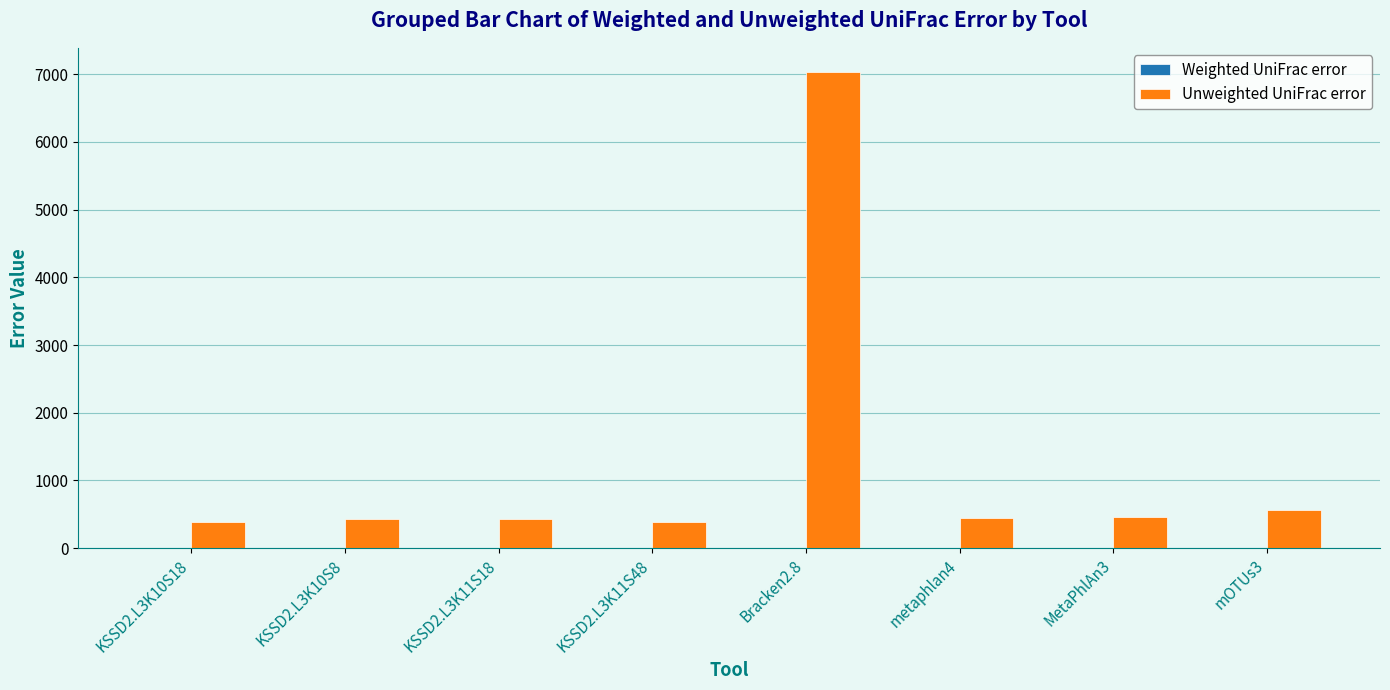

What is the highest value of the Unweighted UniFrac error series?

7039.0